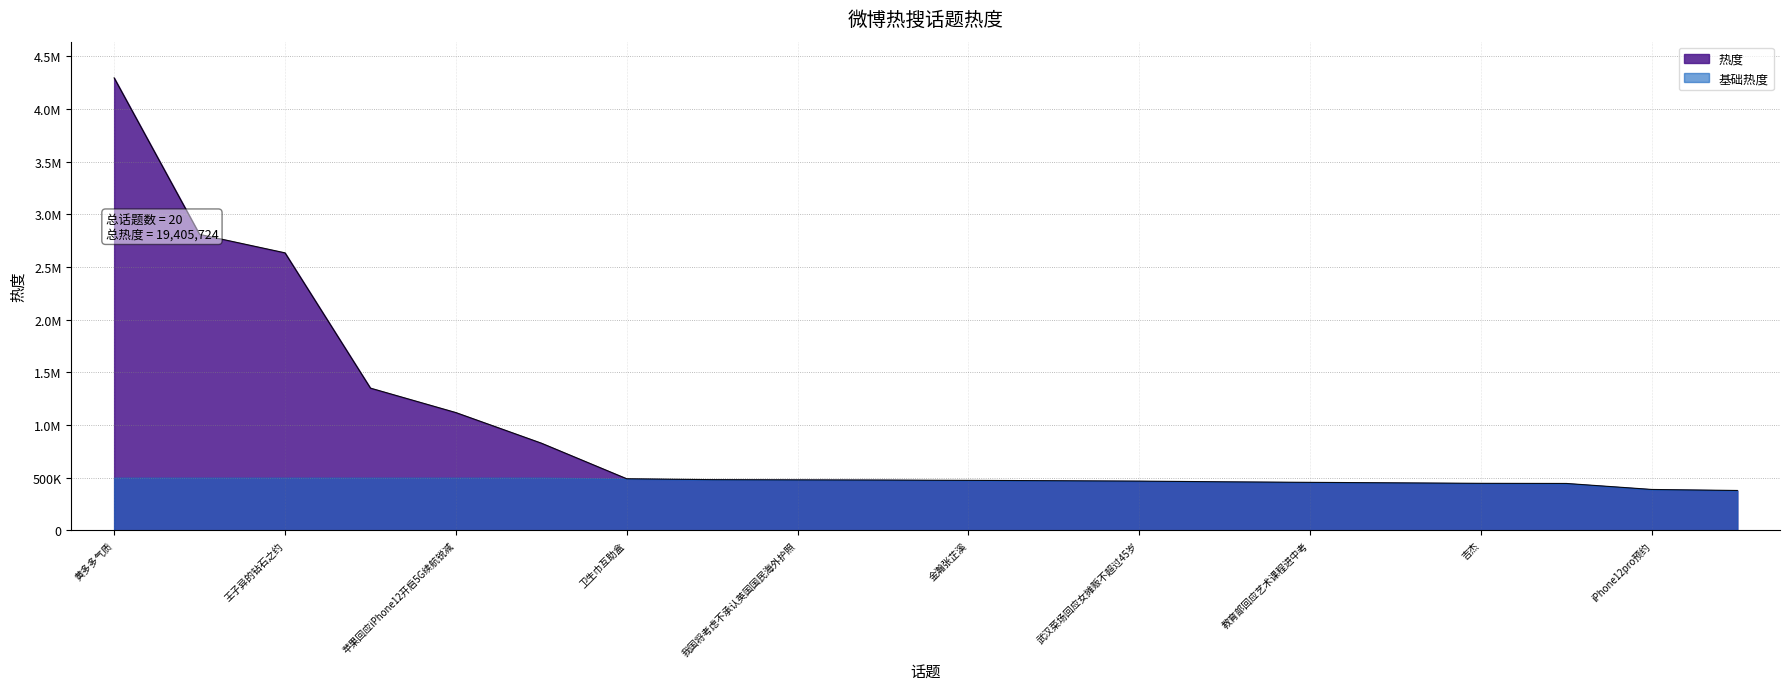

Does the chart display data point markers on the line(s)?

No